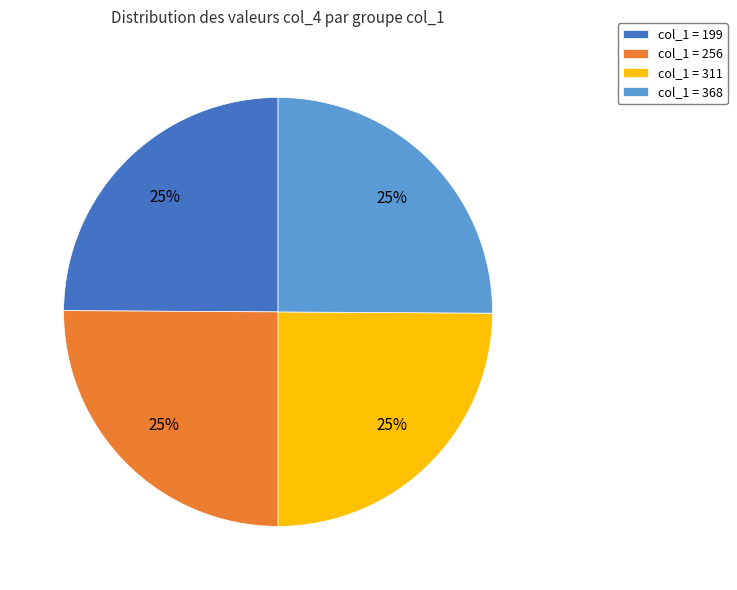

Approximately how many times larger is the value at col_1 = 256 compared to col_1 = 311?

1.0